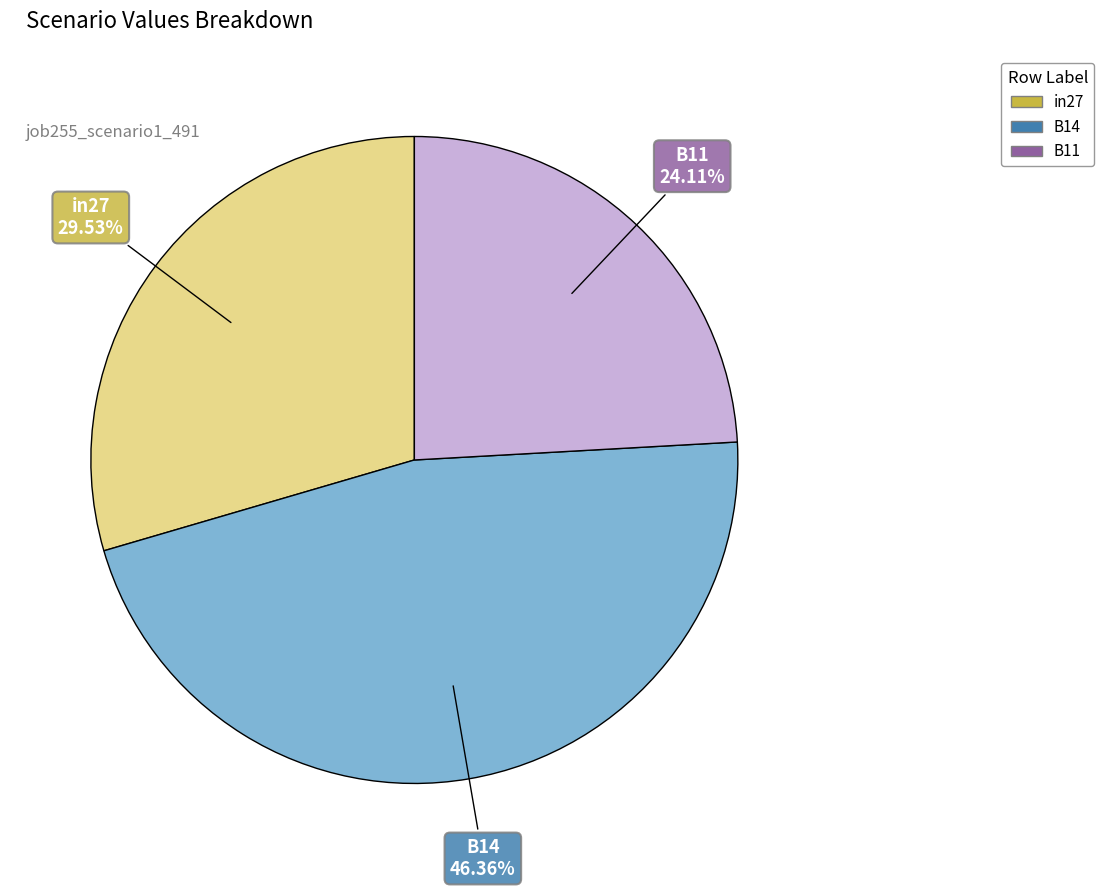

What percentage do B14 and B11 together represent?

70.5%